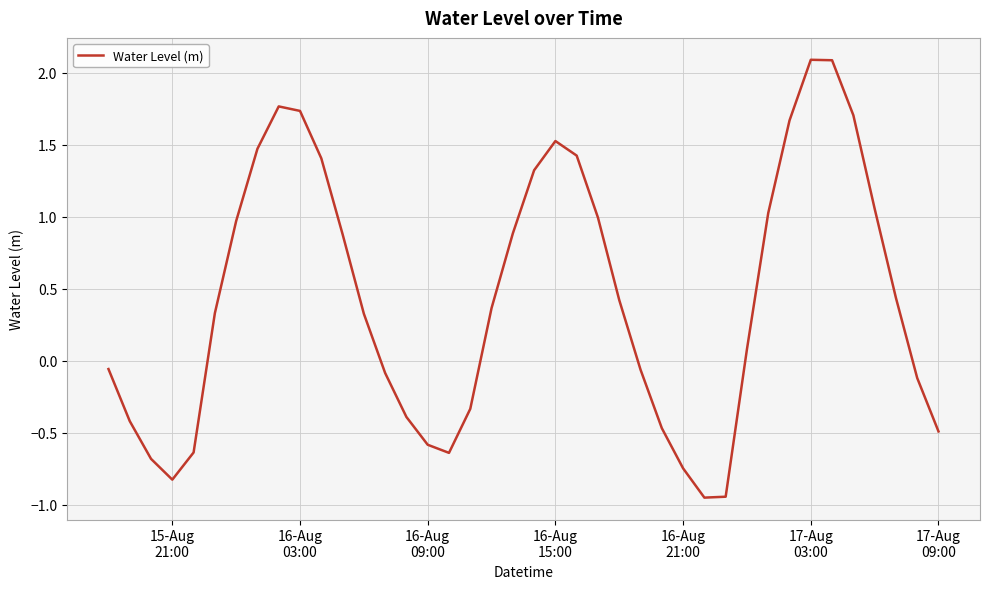

Does the chart have visible grid lines?

Yes